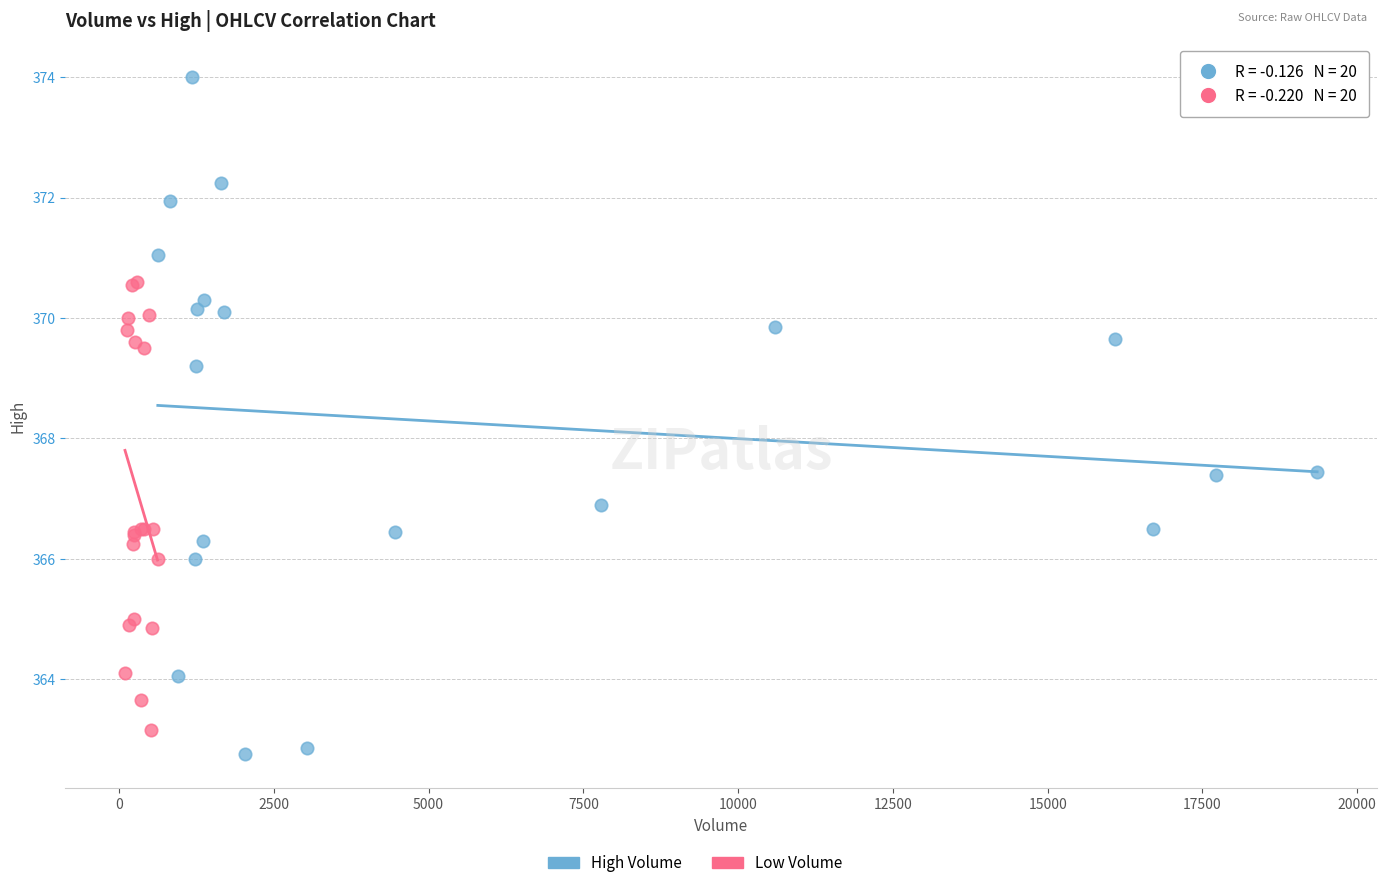

Which series has the widest spread of Y values?

High Volume